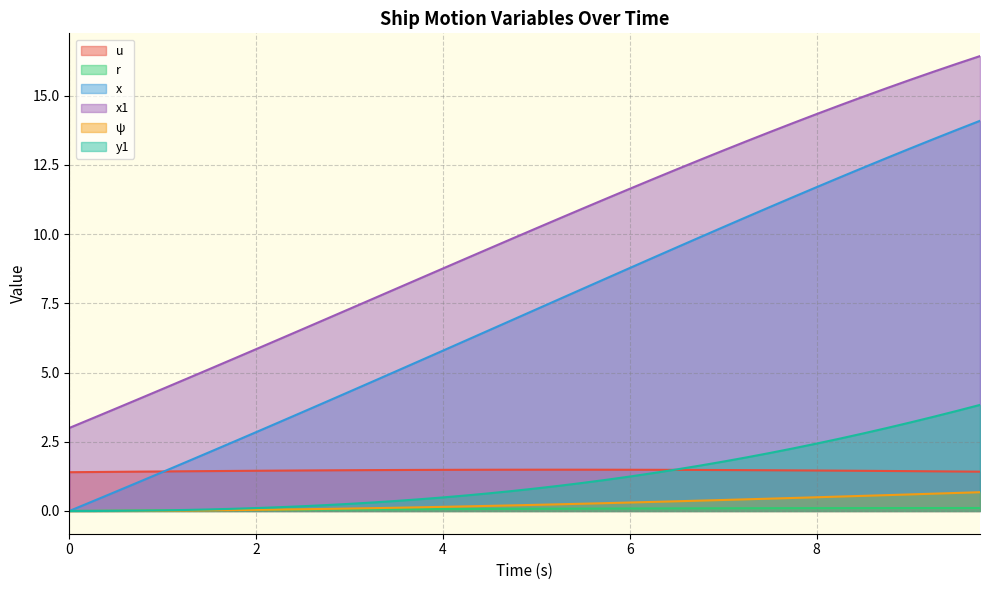

The x series shows 6.3 at 9.75. True or false?

False